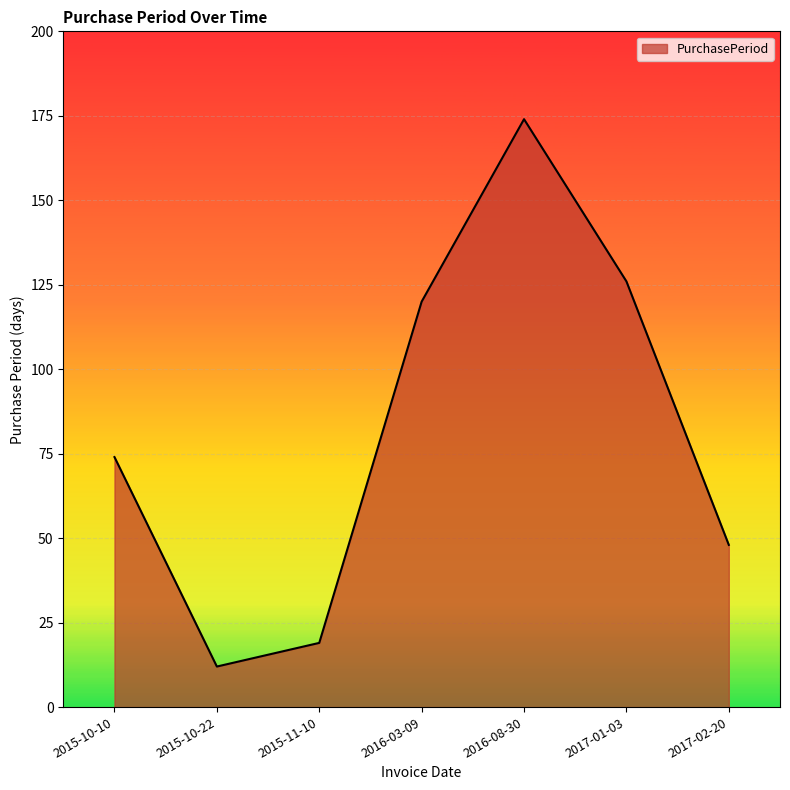

What is the change in value from 2017-01-03 to 2017-02-20?

-78